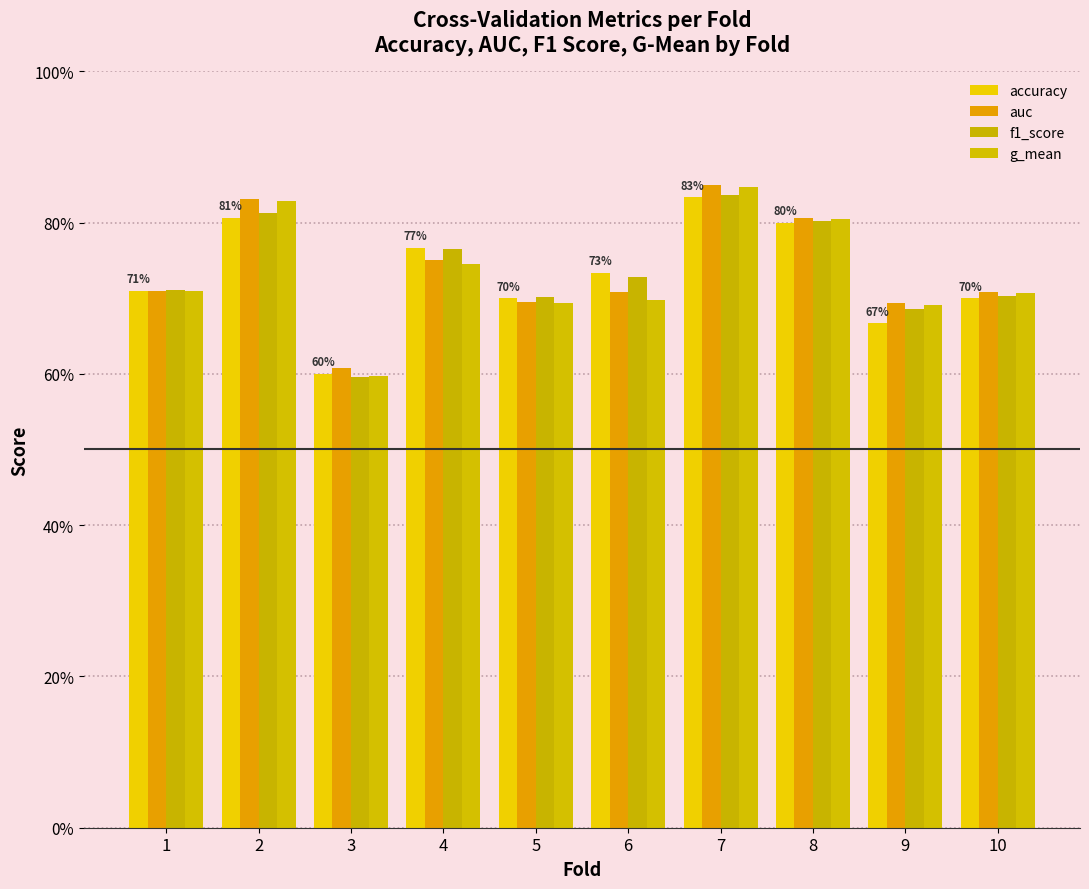

Does the chart contain stacked bars?

No